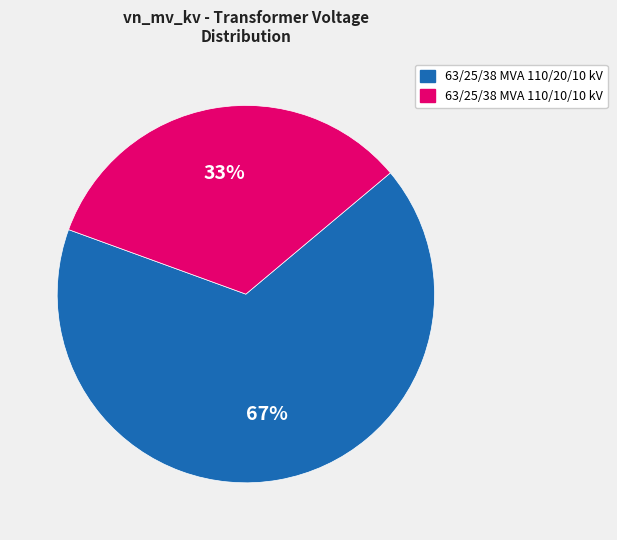

Rank the categories by value from highest to lowest.

63/25/38 MVA 110/20/10 kV, 63/25/38 MVA 110/10/10 kV